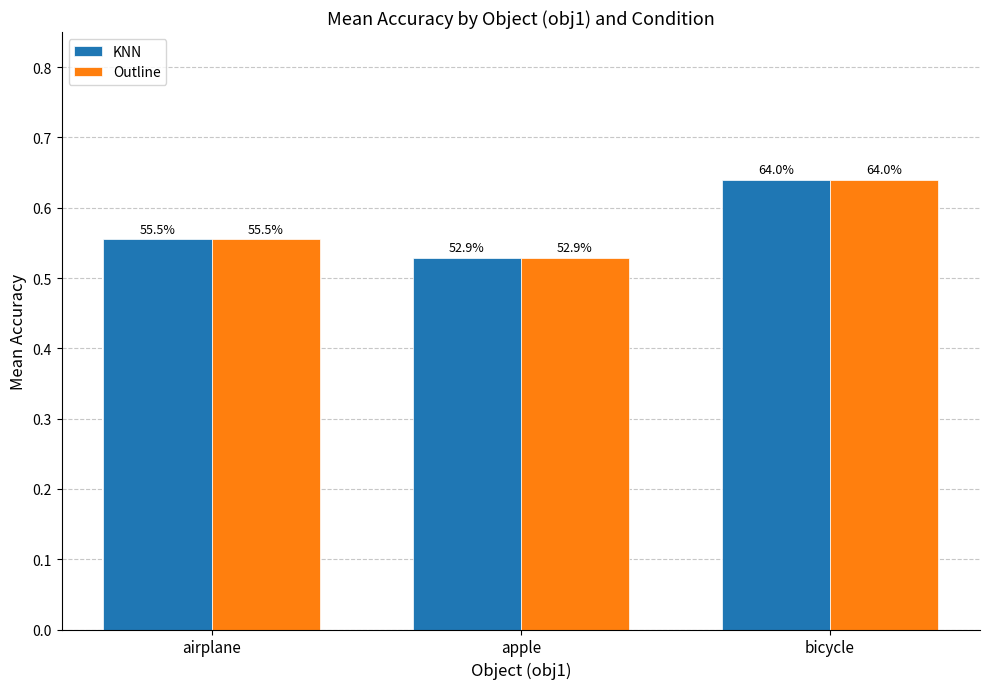

Reading right to left, extract all data points from this chart.

KNN: bicycle=0.6	apple=0.5	airplane=0.6
Outline: bicycle=0.6	apple=0.5	airplane=0.6